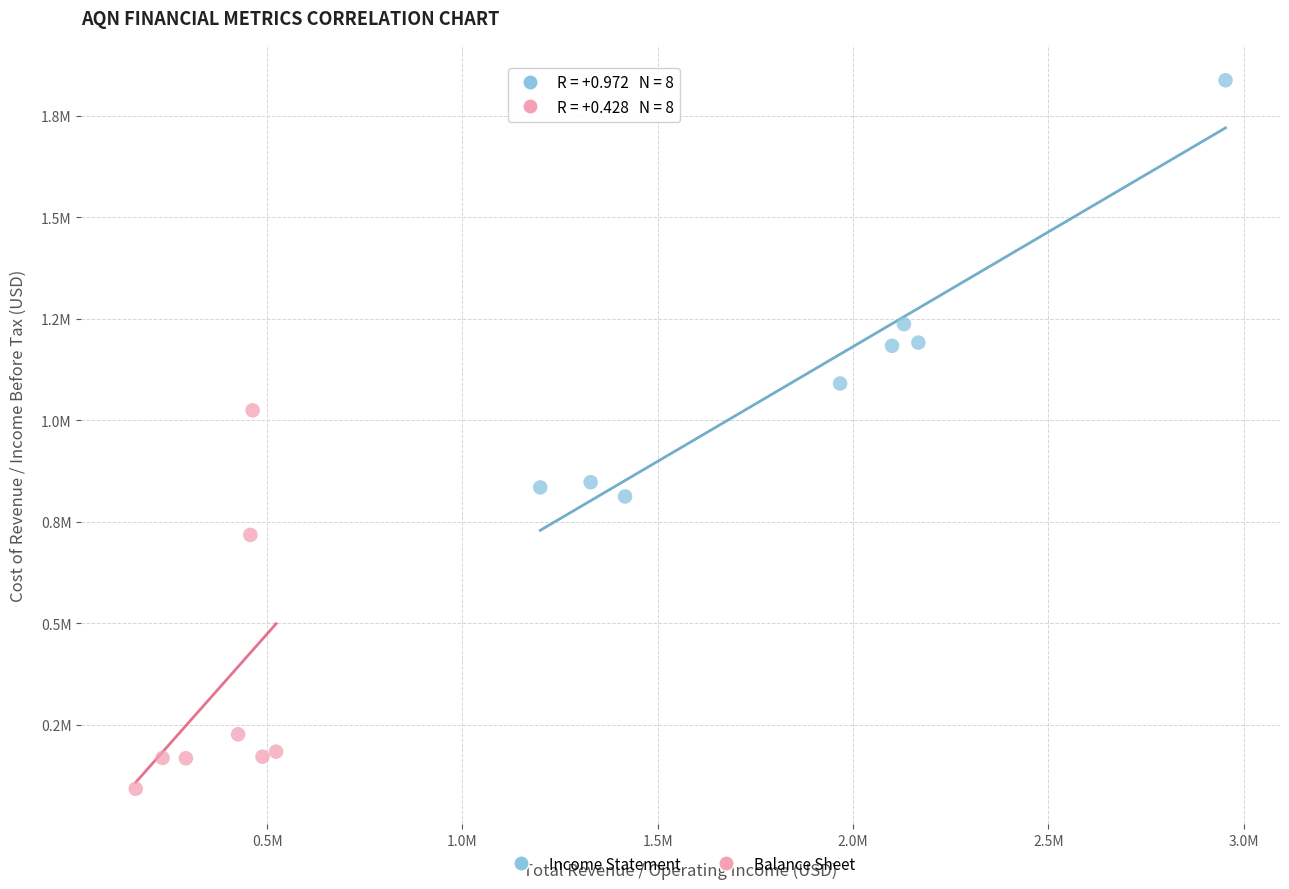

What are all the series names shown in the legend?

Income Statement, Balance Sheet